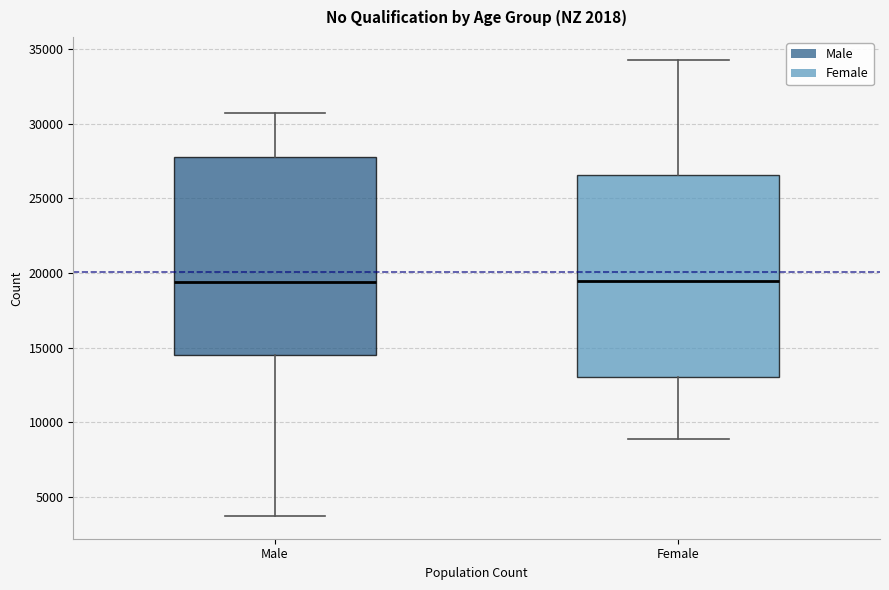

Where does the median line of the box for Male sit on the y-axis? The values are not printed on the chart, so give them approximately, as read against the axis.

19500